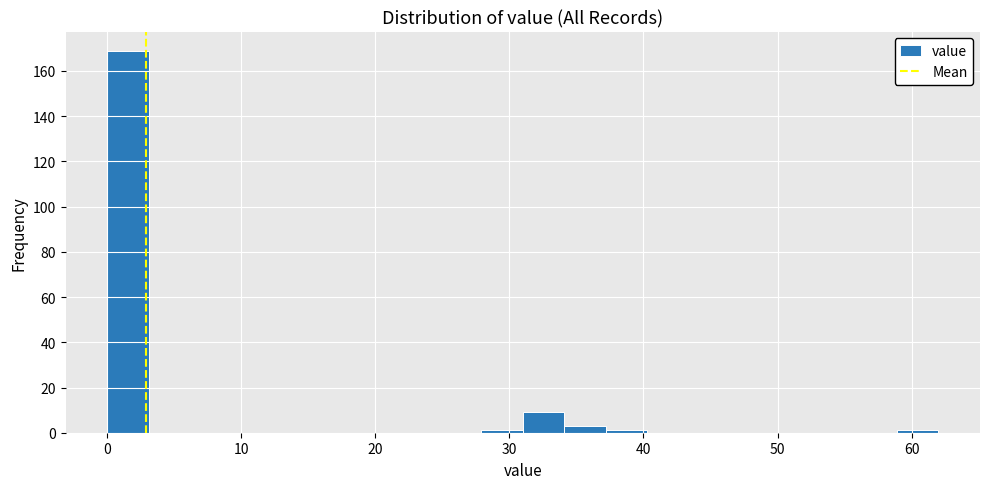

Read against the x-axis, roughly where is the centre of the tallest bar?

2